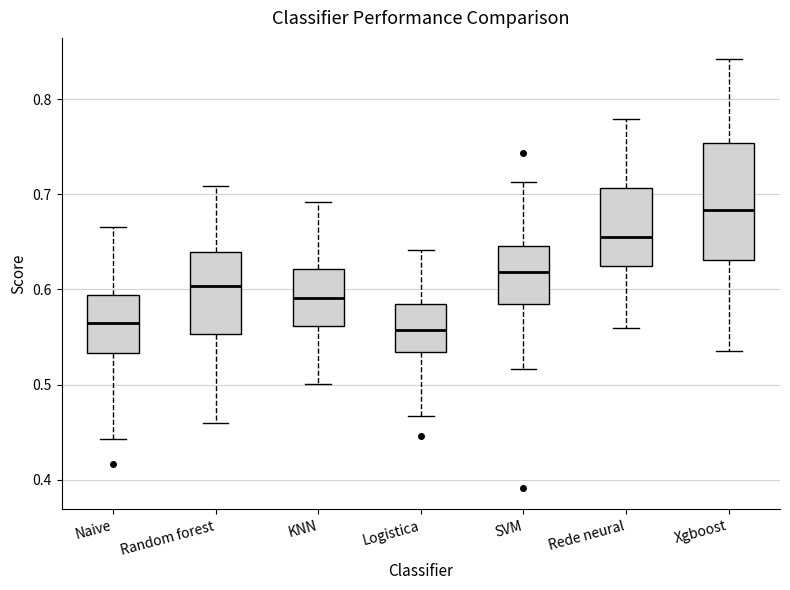

Which box is the tallest, from its lower edge to its upper edge?

Xgboost